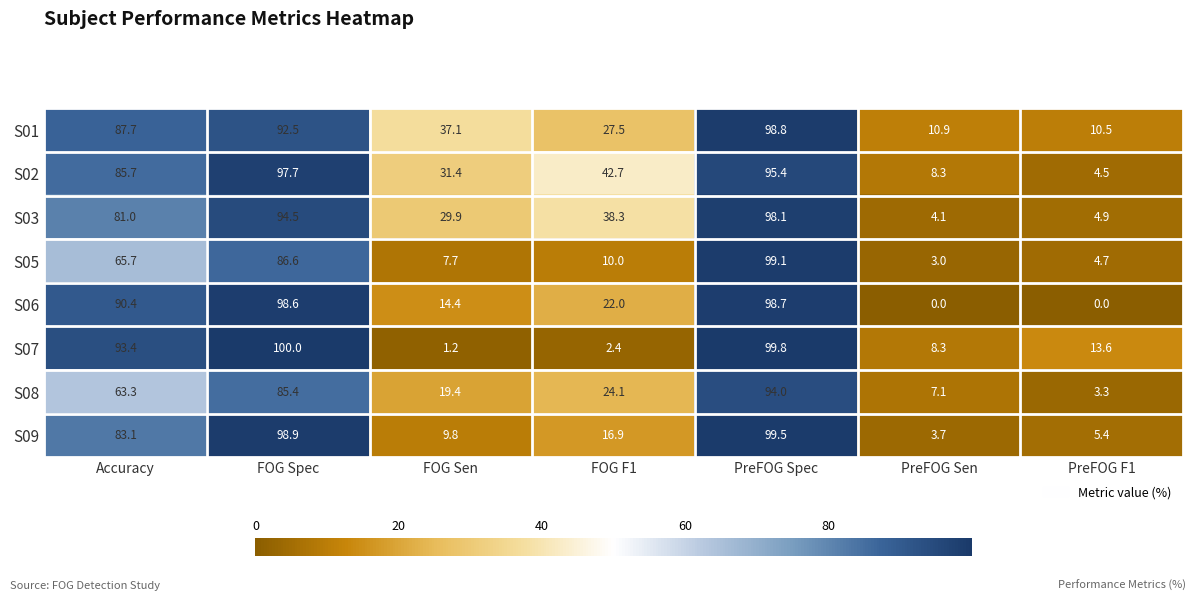

At how many categories does at least one series exceed 10?

7